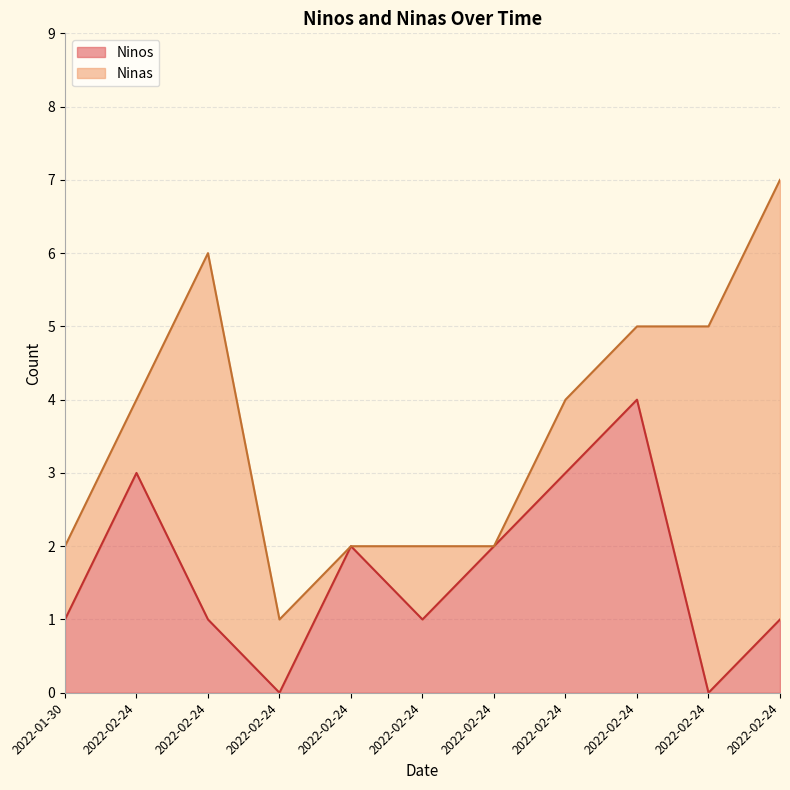

What is the difference between the maximum and minimum values?

4